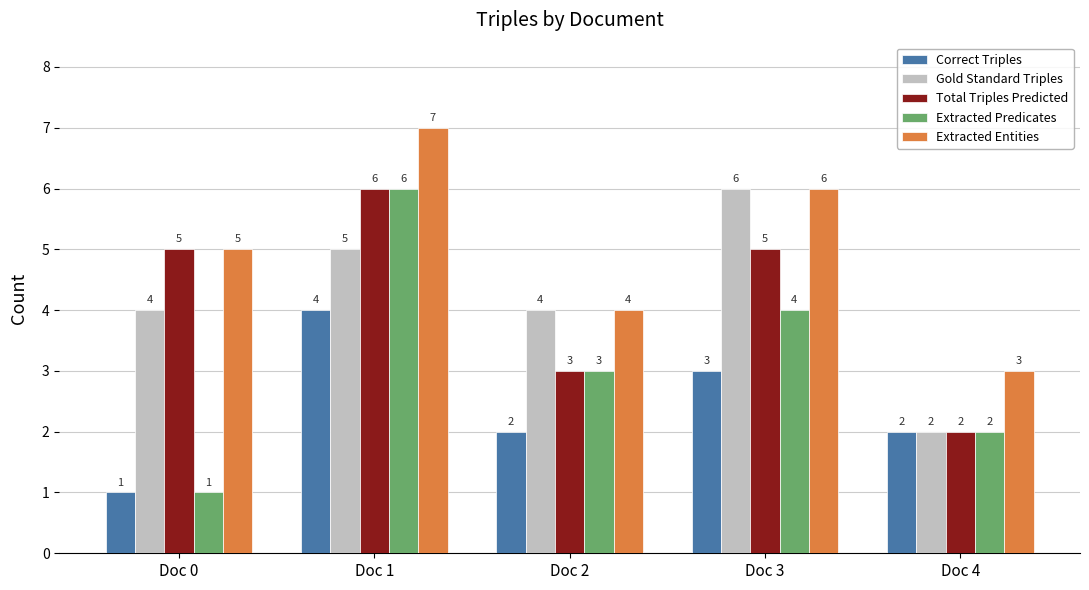

What is the value of the Gold Standard Triples bar at the 3rd from the left?

4